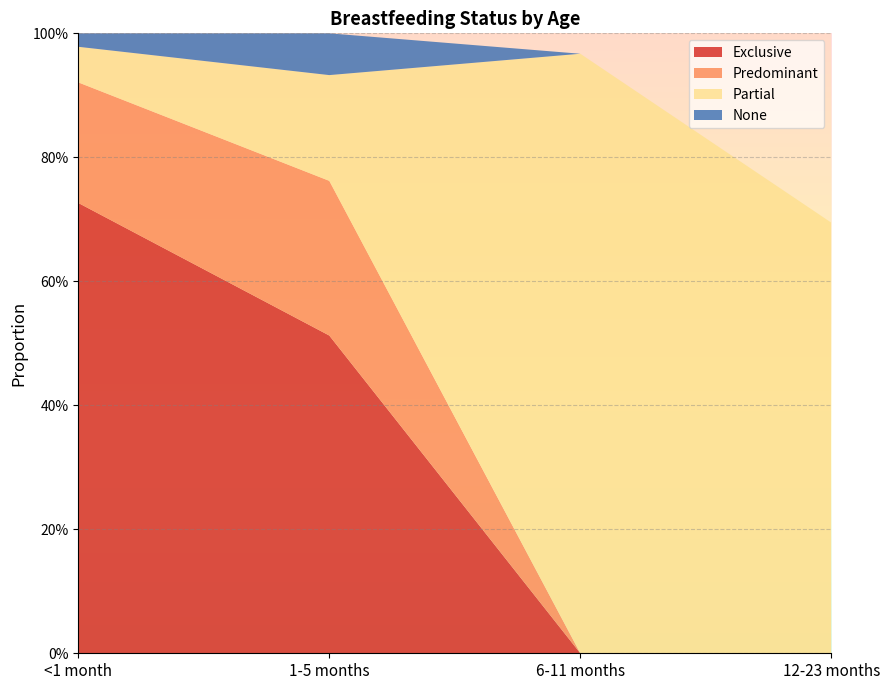

Reading left to right, list all the values displayed in this chart.

Exclusive: 0.7	0.5	0.0	0.0
Predominant: 0.2	0.2	0.0	0.0
Partial: 0.1	0.2	1.0	0.7
None: 0.0	0.1	0.0	0.0